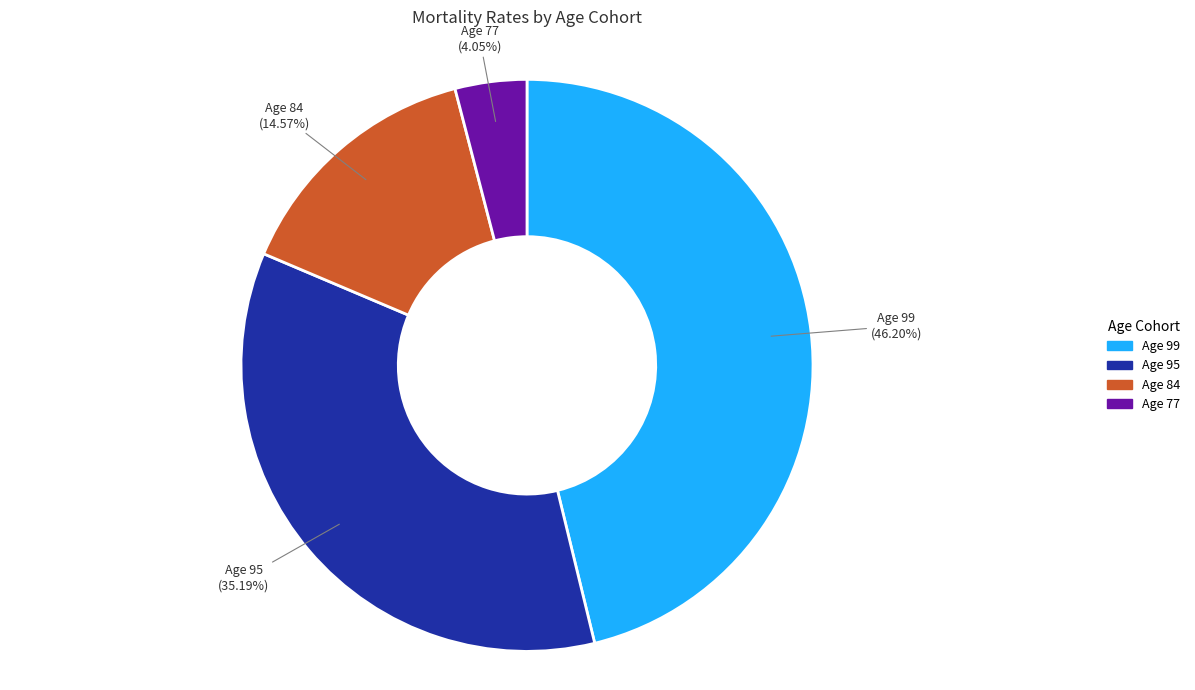

The Age 77 slice represents 4% of the pie. True or false?

True